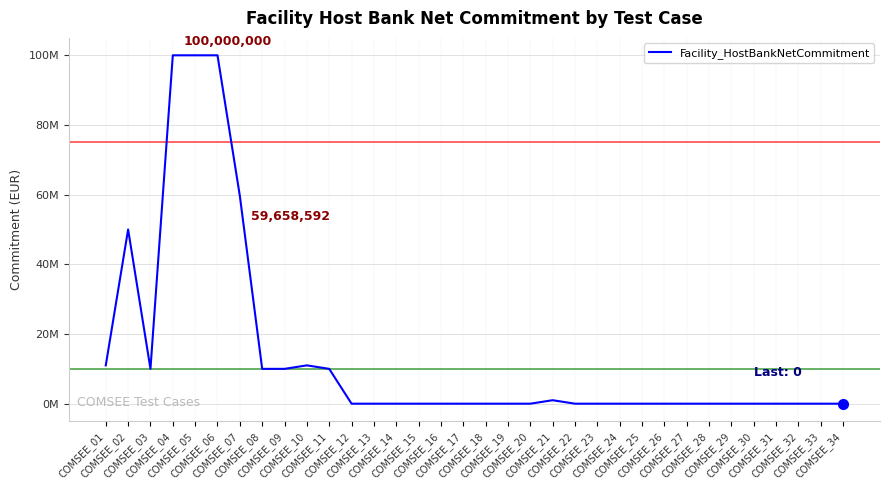

At which category does the chart reach its peak across all series?

COMSEE_04